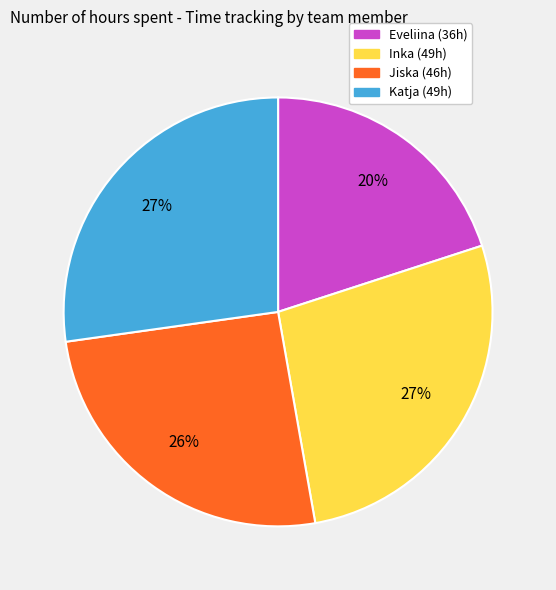

Do Katja and Eveliina together represent more than half of the pie?

No